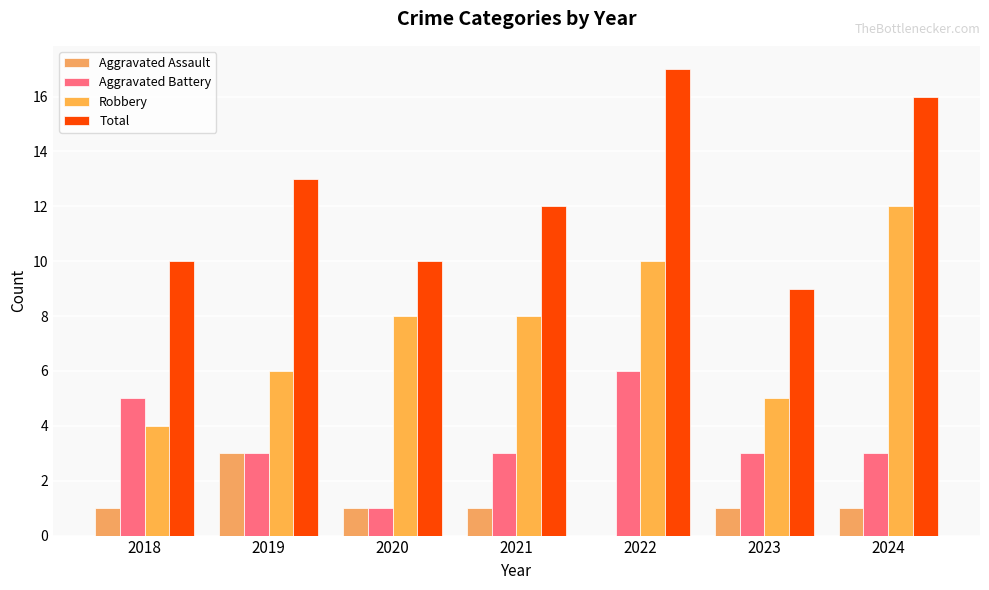

Are the bars grouped side by side (vs. stacked)?

Yes